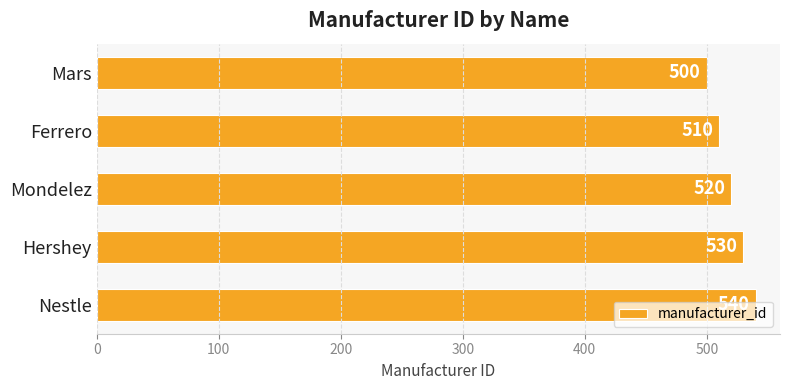

Rank the categories by value from highest to lowest.

Nestle, Hershey, Mondelez, Ferrero, Mars